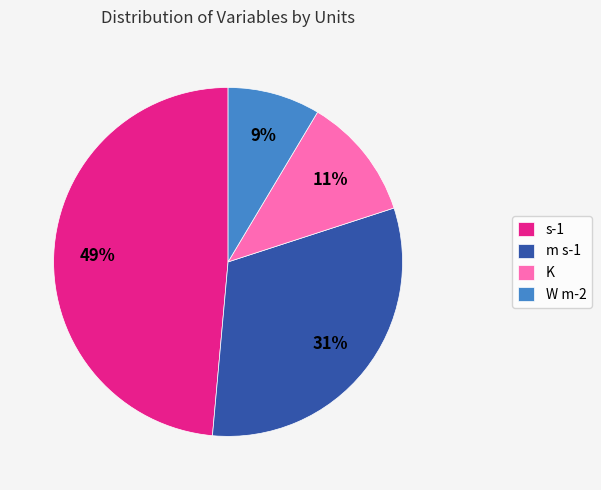

Does W m-2 represent more than half of the total?

No